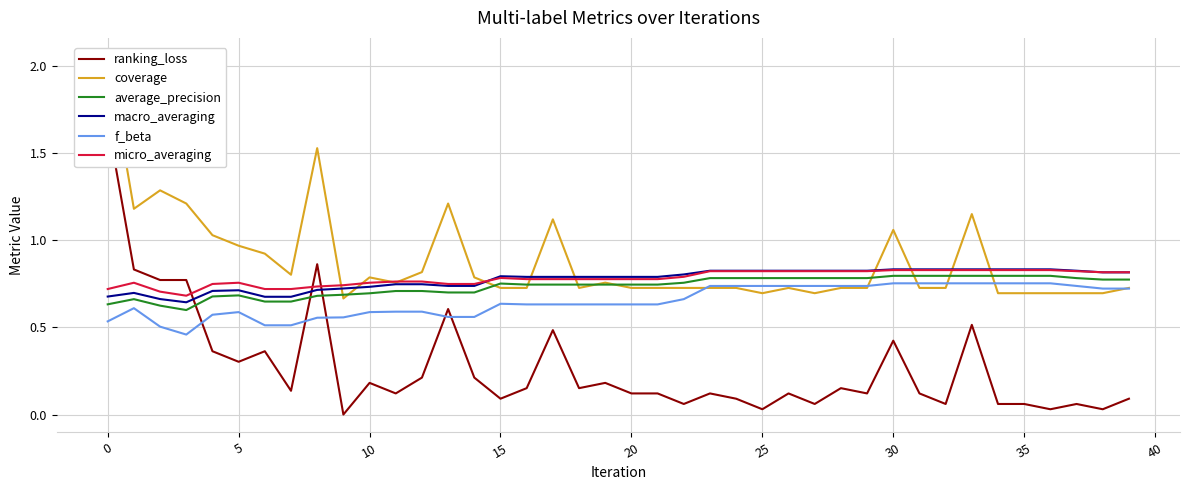

The value of f_beta at 5 is 0.6. True or false?

True